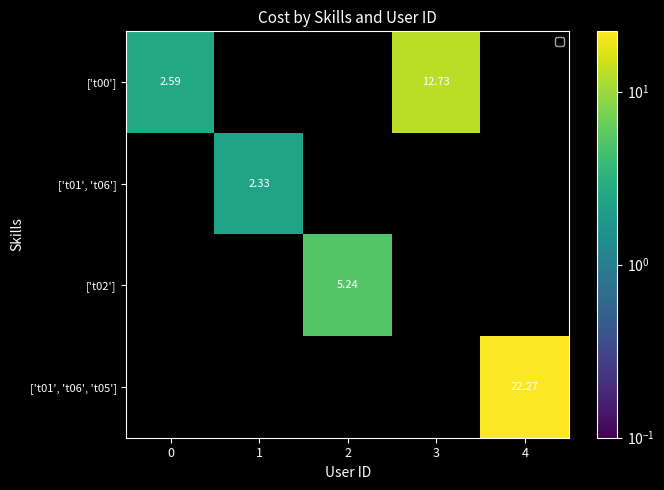

Is the value of ['t02'] at 2 greater than the value of ['t01', 't06', 't05'] at 4?

No